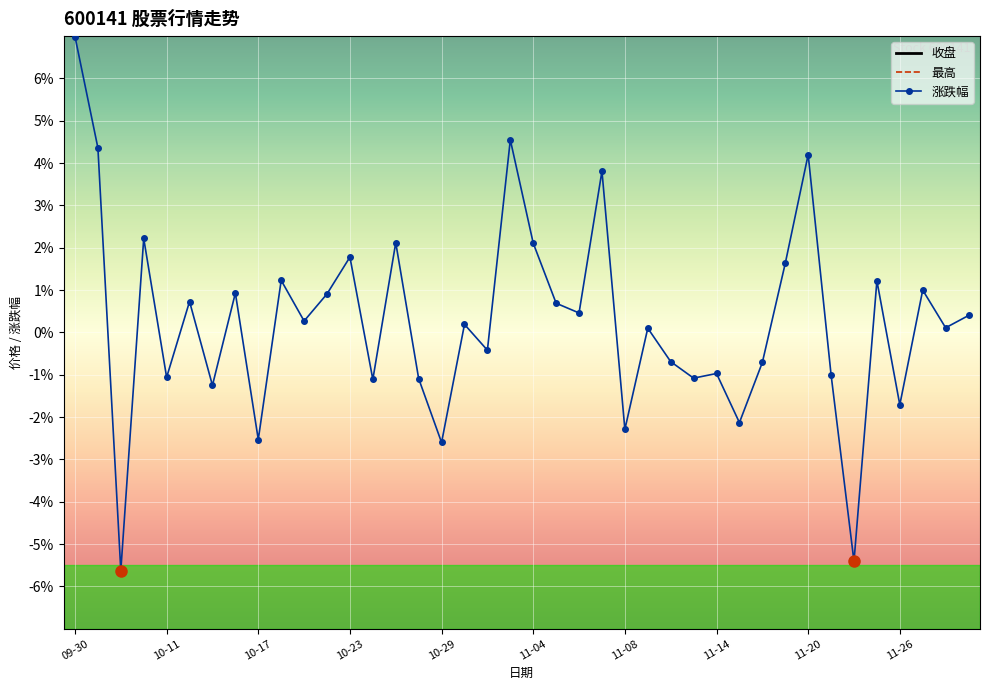

What are all the series names shown in the legend?

收盘, 最高, 涨跌幅